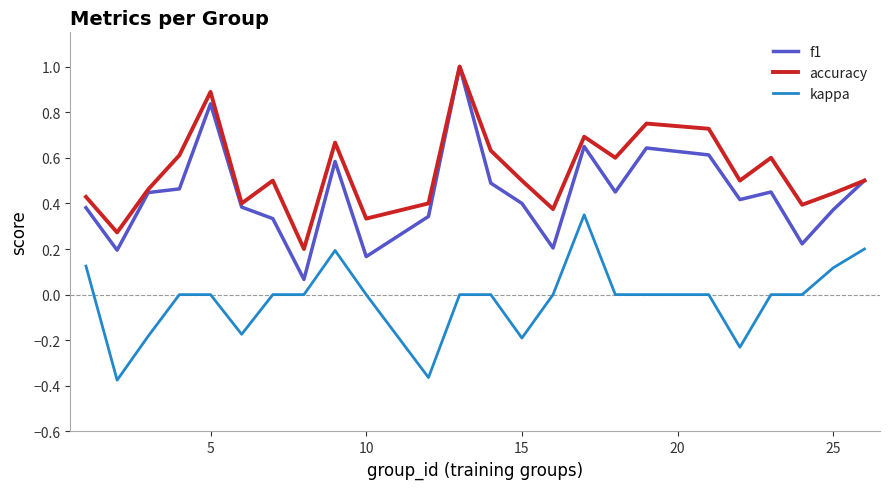

What is the greatest value displayed?

1.0